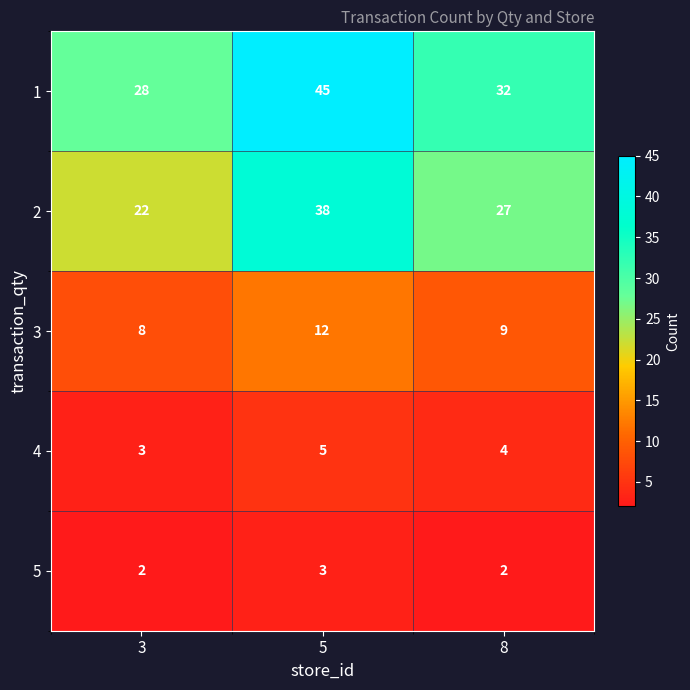

List the series in order of their peak value, highest first.

1, 2, 3, 4, 5